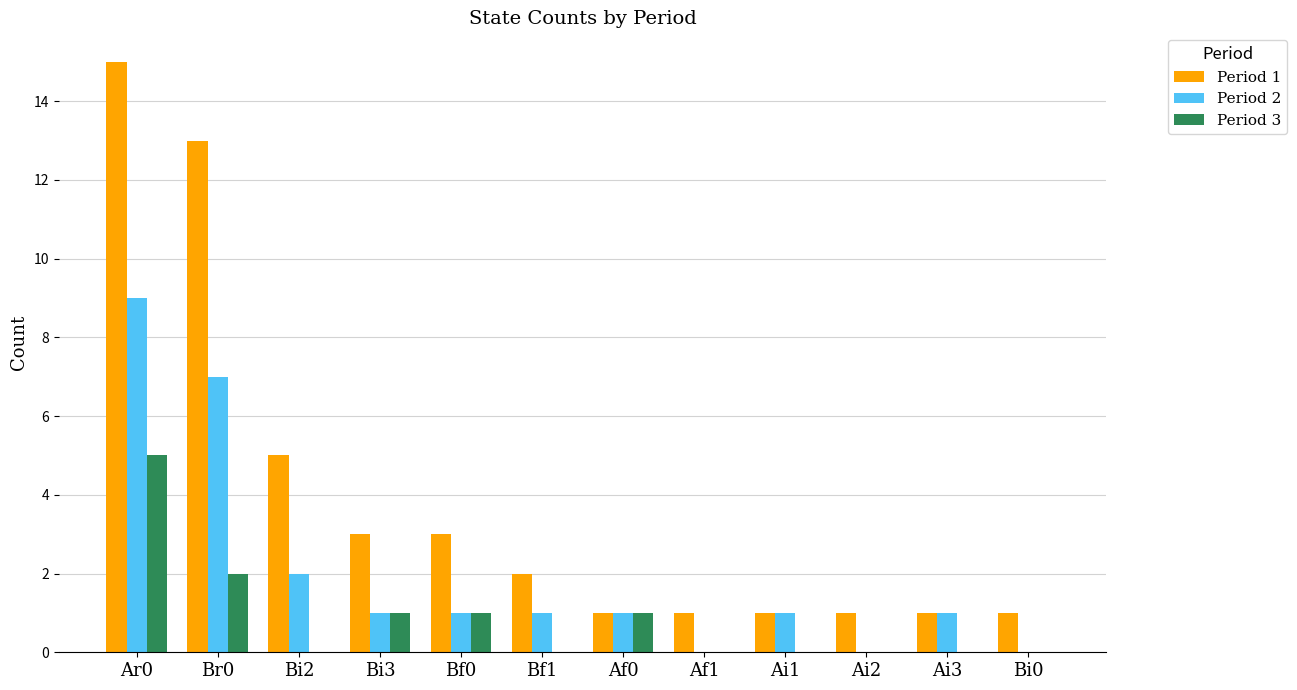

Is it true that Period 1 equals 2 at Bi3?

False